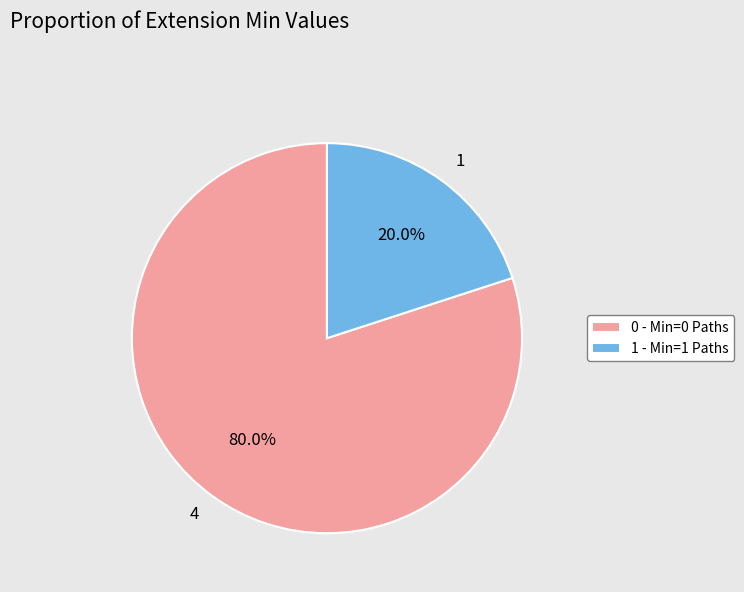

Count the number of slices in the pie.

2